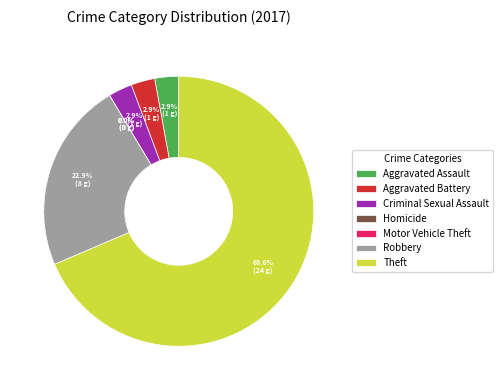

True or false: Criminal Sexual Assault accounts for 1% of the total.

False